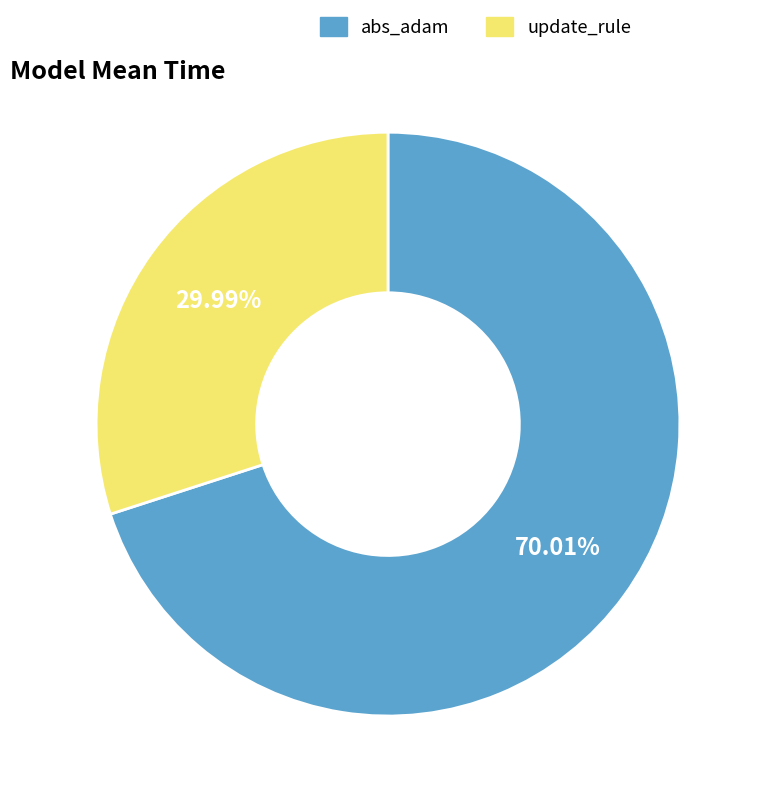

To the nearest percent, what is the combined percentage of abs_adam and update_rule?

100%